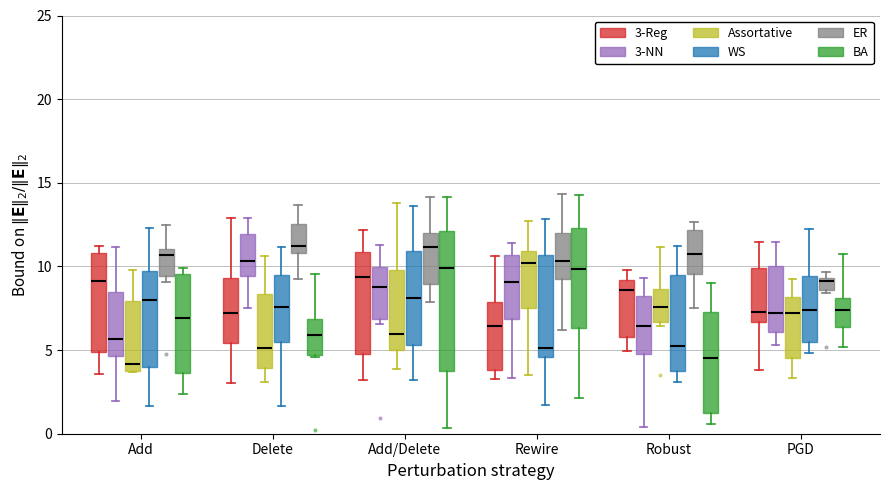

Which box is the tallest, from its lower edge to its upper edge?

Add/Delete (BA)